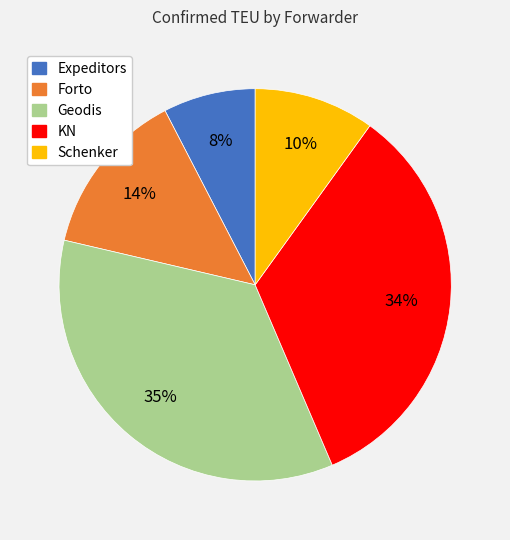

Between Geodis and Schenker, which is larger?

Geodis